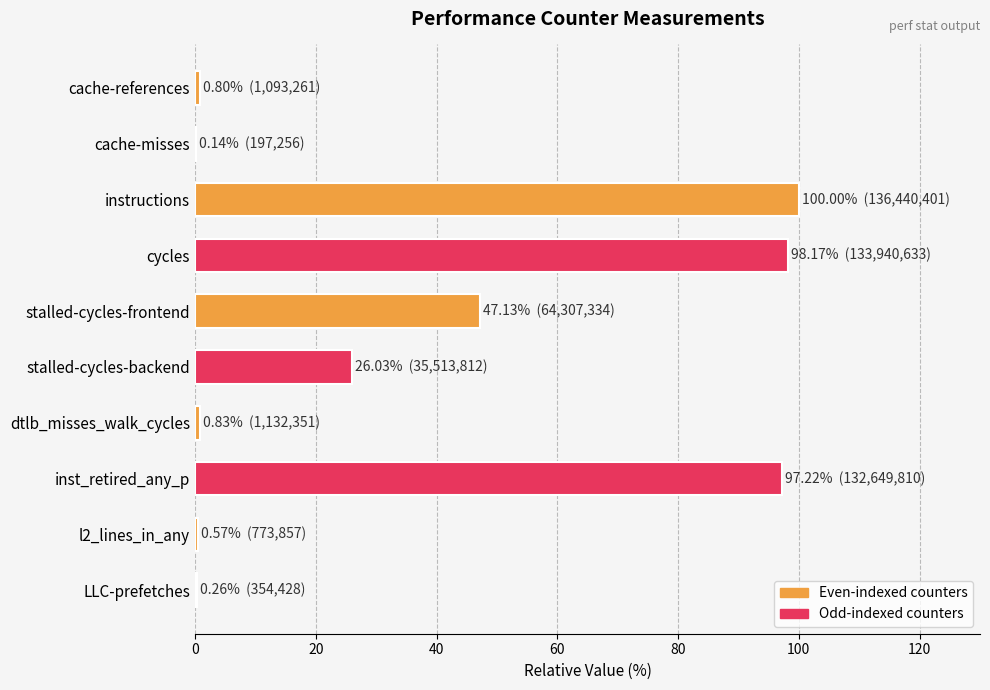

Between stalled-cycles-backend and inst_retired_any_p, which is larger?

inst_retired_any_p